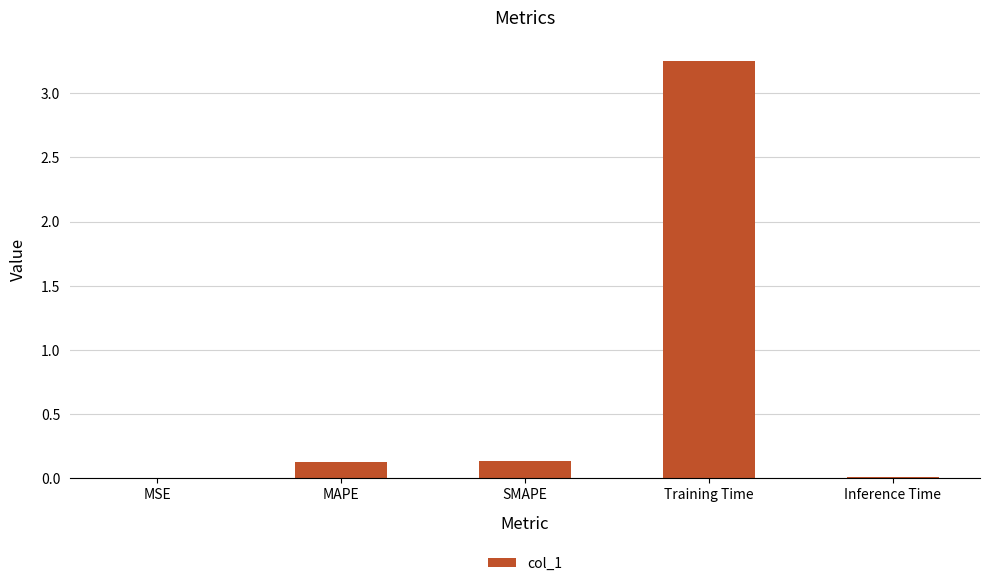

The value at MAPE is 0.0. True or false?

False